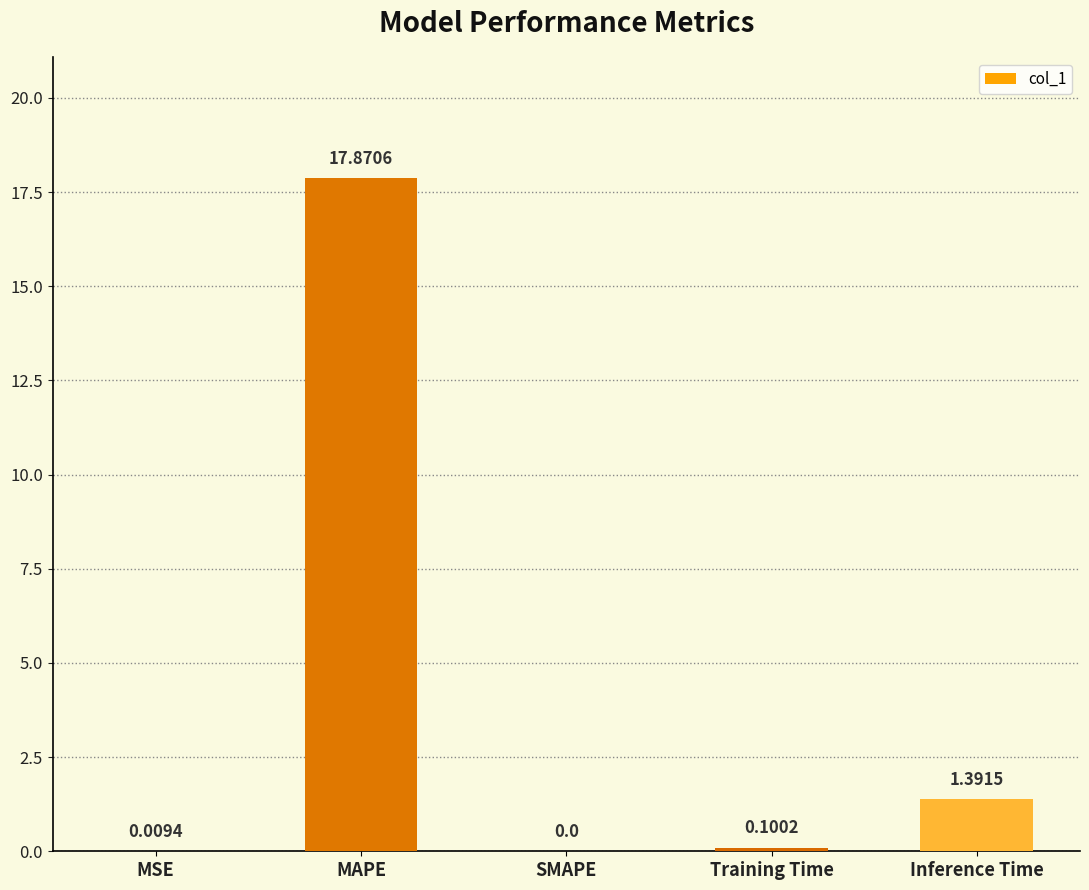

How many distinct data groups are displayed?

1